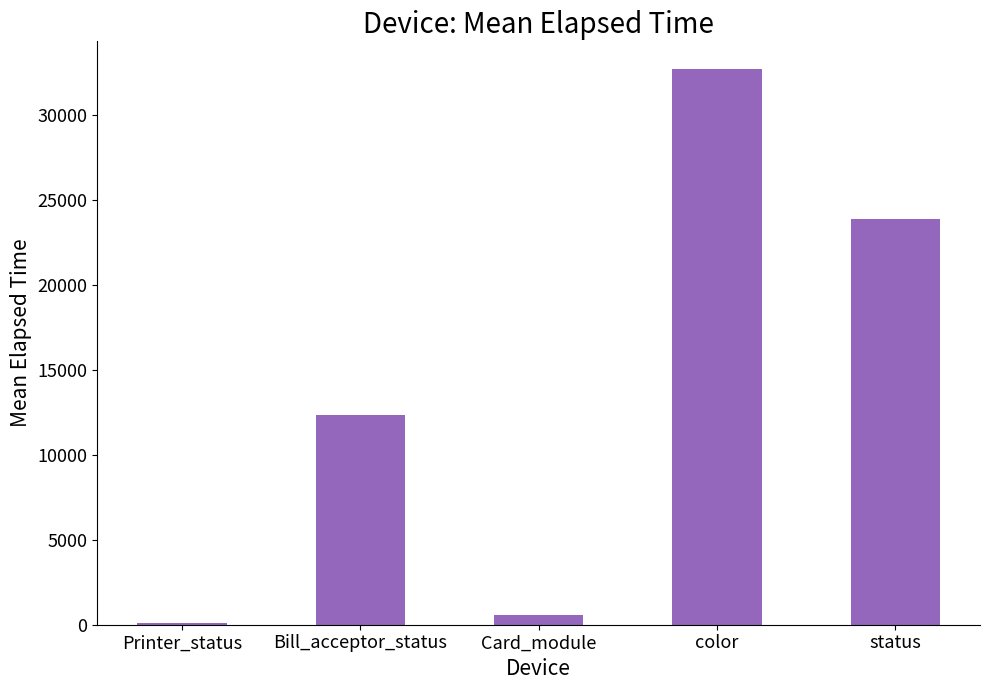

Reading left to right, transcribe all the data shown in this chart.

Printer_status=112.0	Bill_acceptor_status=12315.5	Card_module=563.1	color=32687.6	status=23843.9